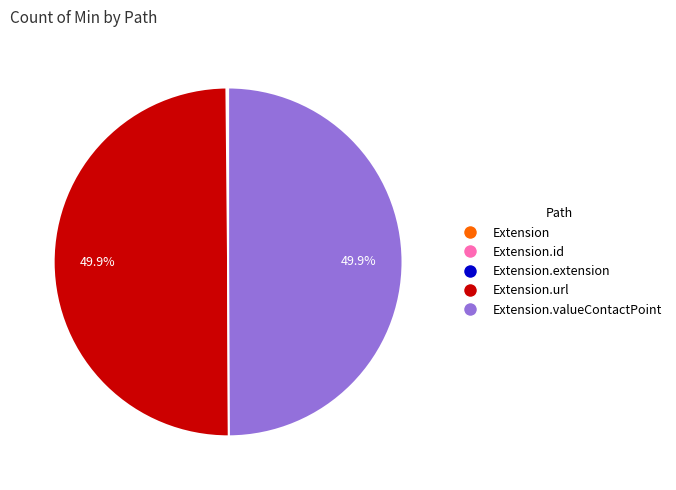

To the nearest percent, what percentage of the pie is Extension.valueContactPoint?

50%